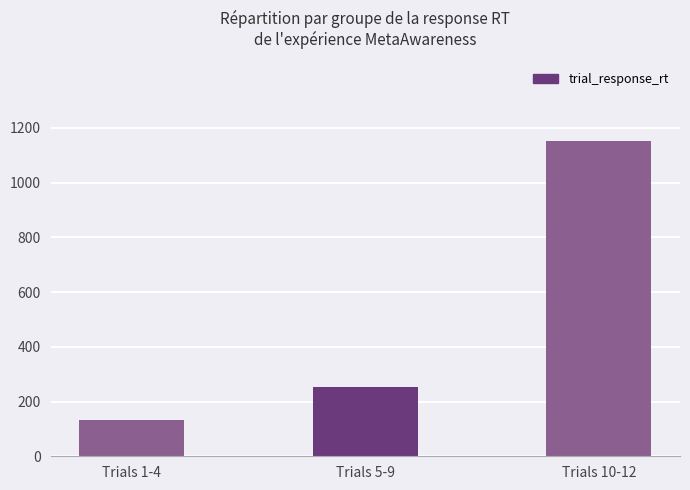

What is the ratio of the value at Trials 10-12 to the value at Trials 1-4?

8.7